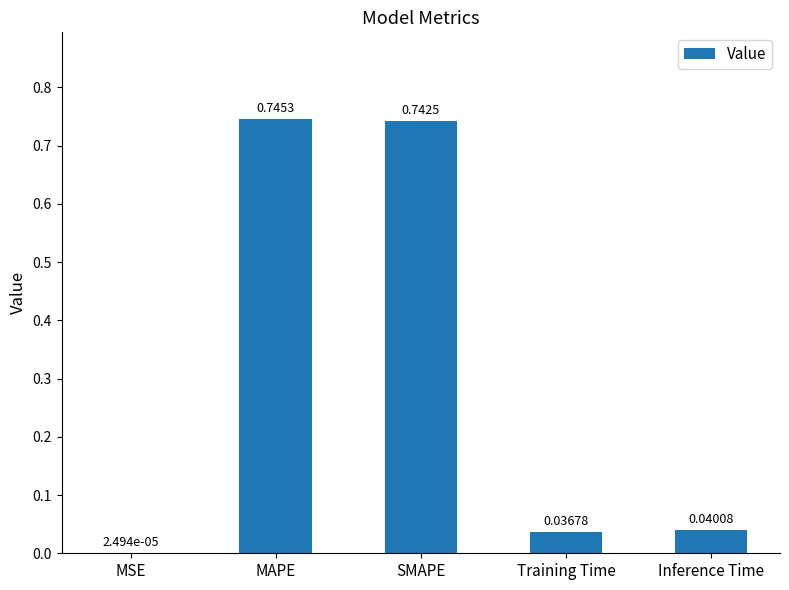

The value at Training Time is 0.1. True or false?

False